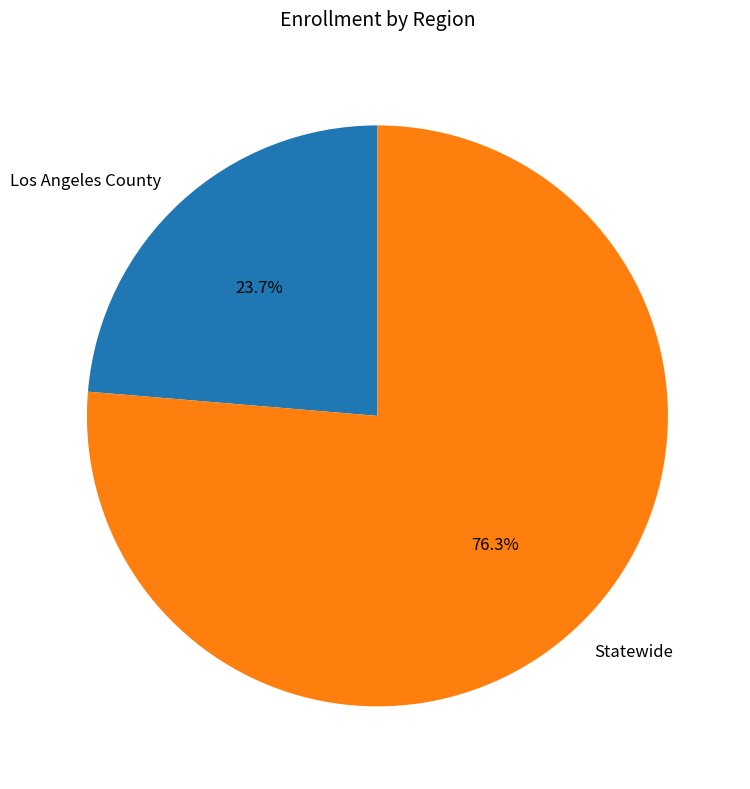

To the nearest percent, what portion does Los Angeles County represent?

24%